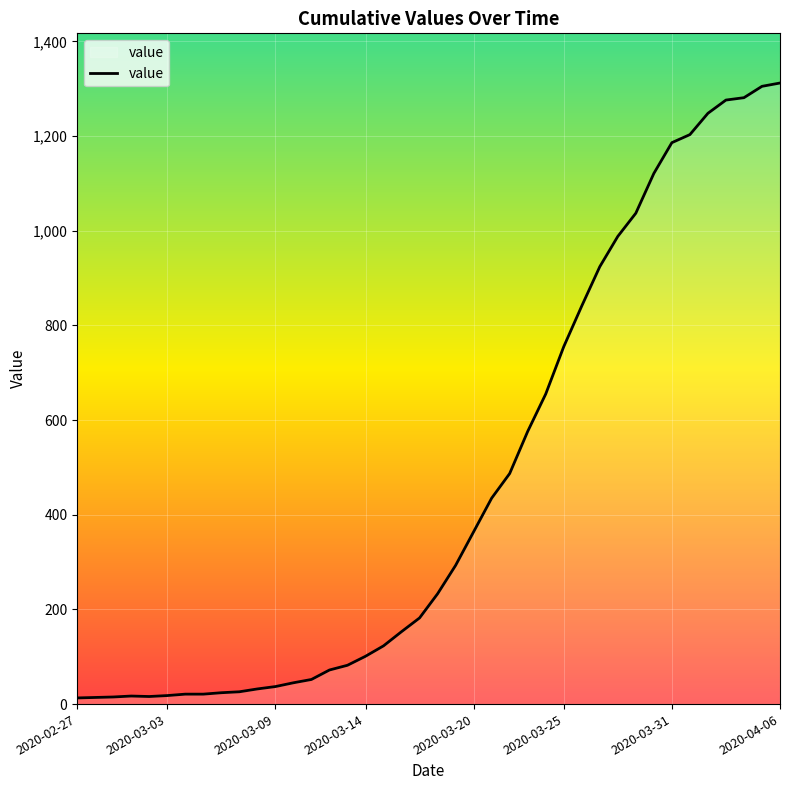

Between 8 and 32, which is larger?

32